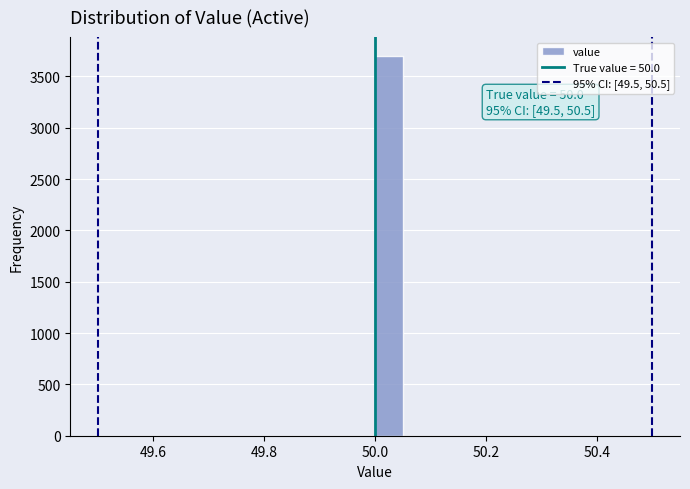

Around what value on the x-axis is the tallest bar? Give the approximate position of its centre, as read against the axis.

50.02